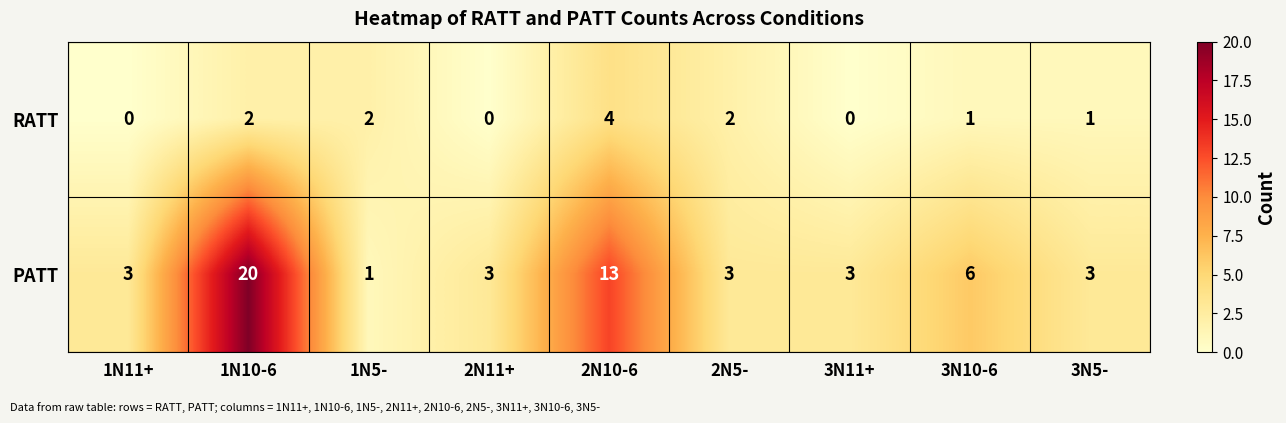

How many data points does each series have?

9